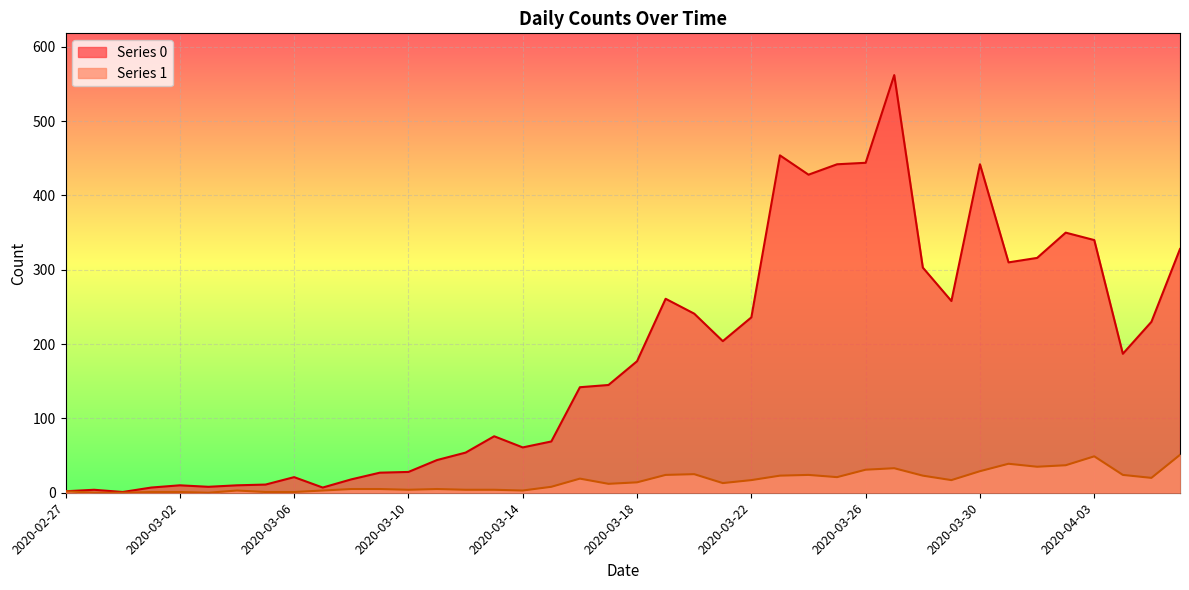

Which series has the largest range (max minus min)?

Series 0